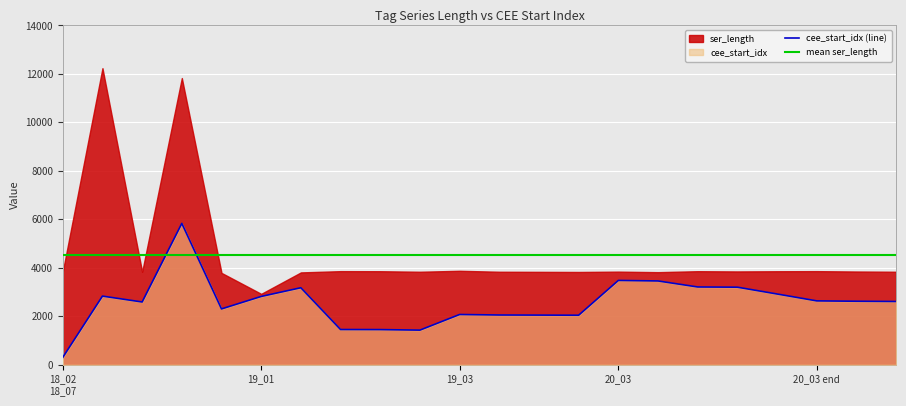

Reading right to left, what are all the values shown in this chart?

2608	2618	2633	2917	3198	3207	3455	3477	2041	2046	2050	2071	1426	1448	1451	3175	2816	2301	5831	2587	2830	300